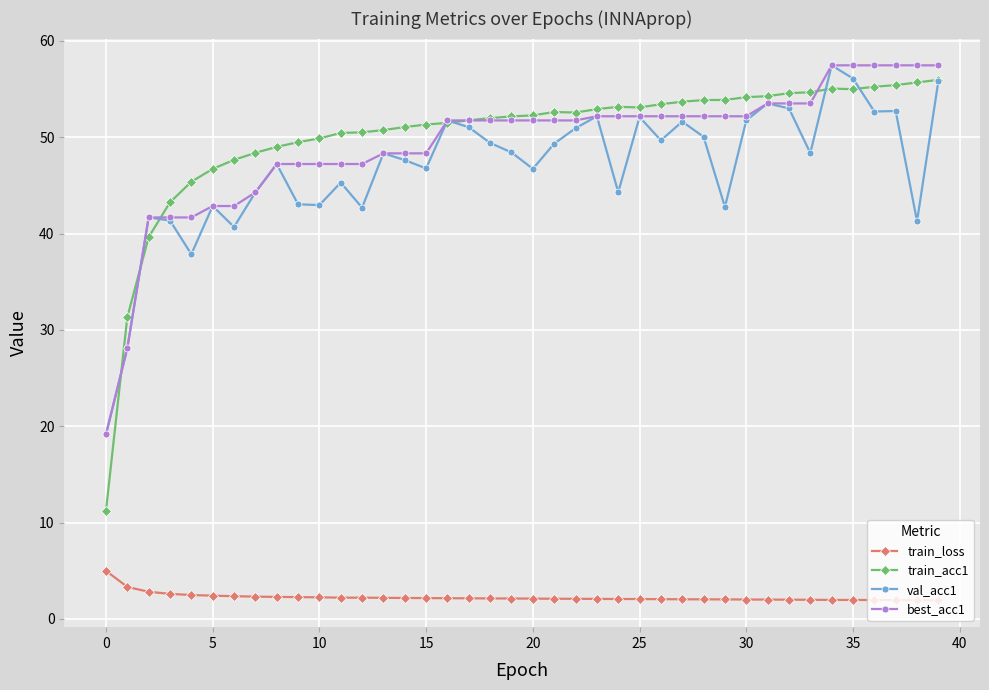

After their last crossing, which series has the higher values: train_acc1 or best_acc1?

best_acc1